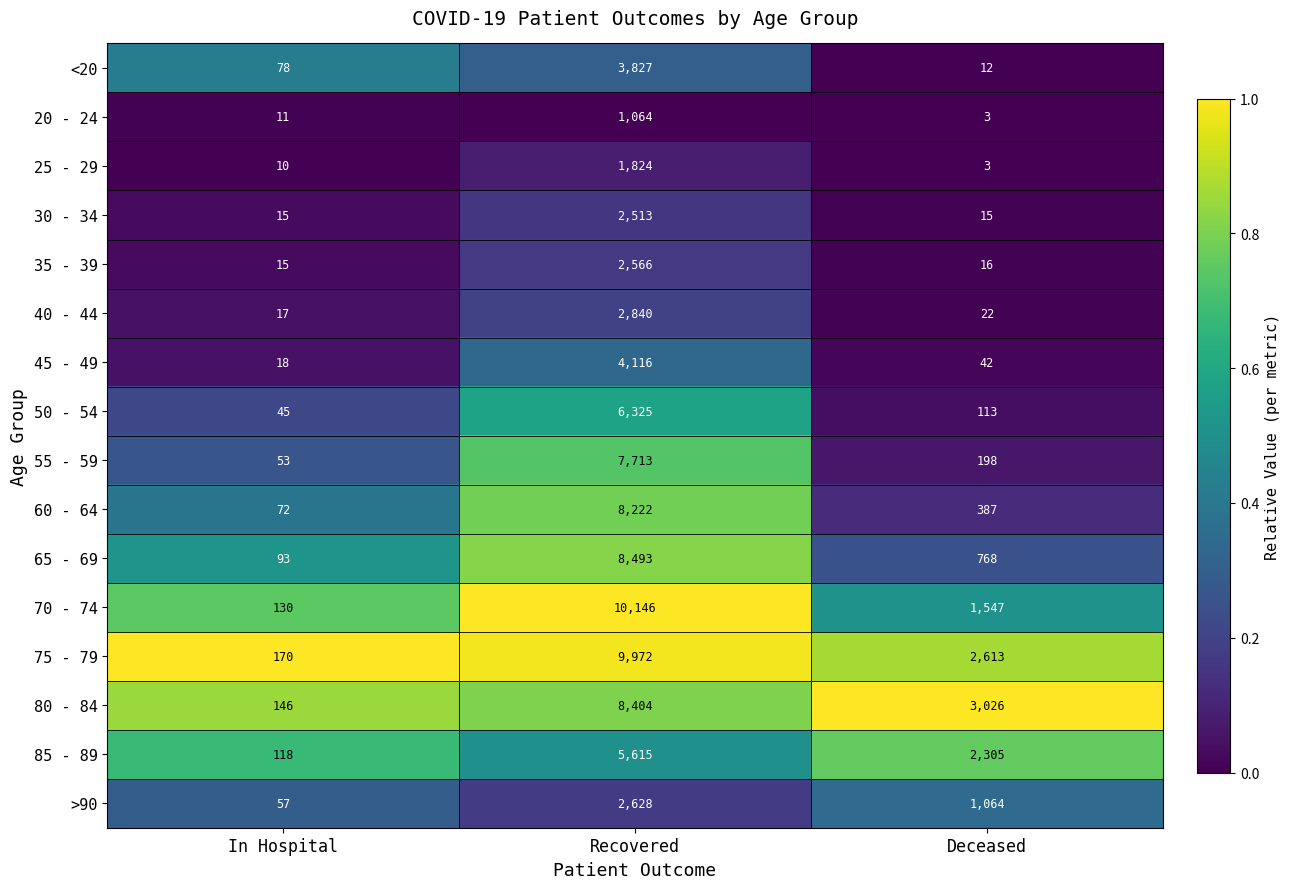

What is the spread (max minus min) of values at Deceased?

3023